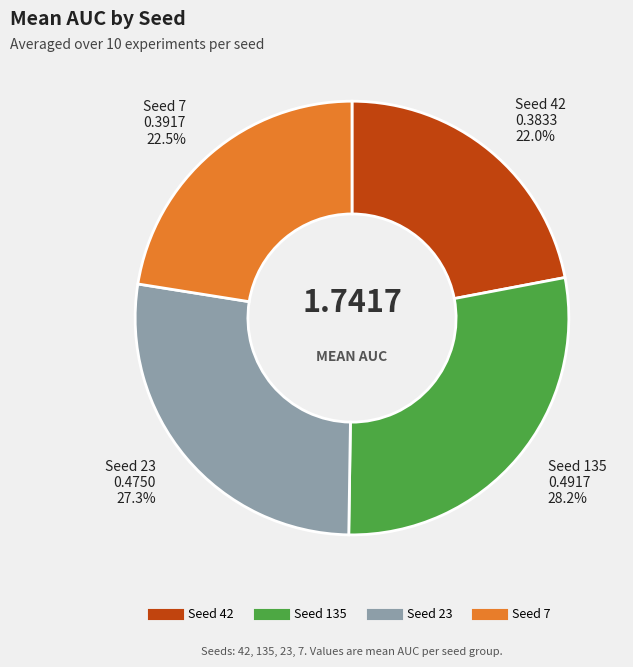

Is there a majority slice in this chart?

No